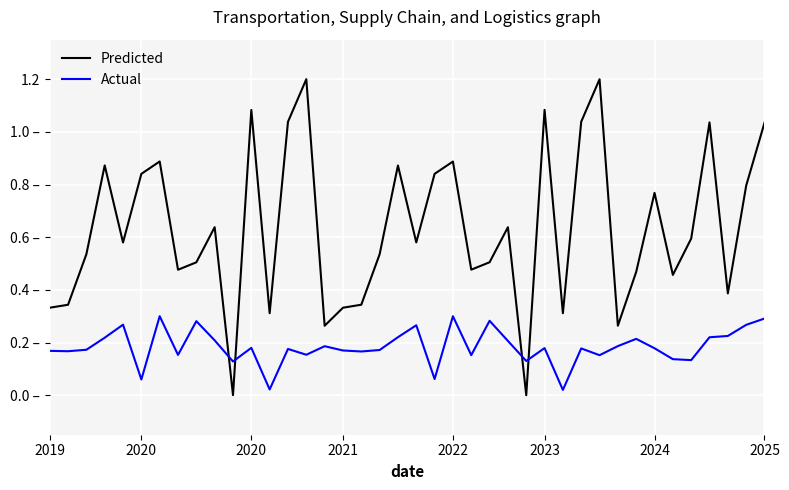

Which series ends up on top after the final intersection of Actual and Predicted?

Predicted